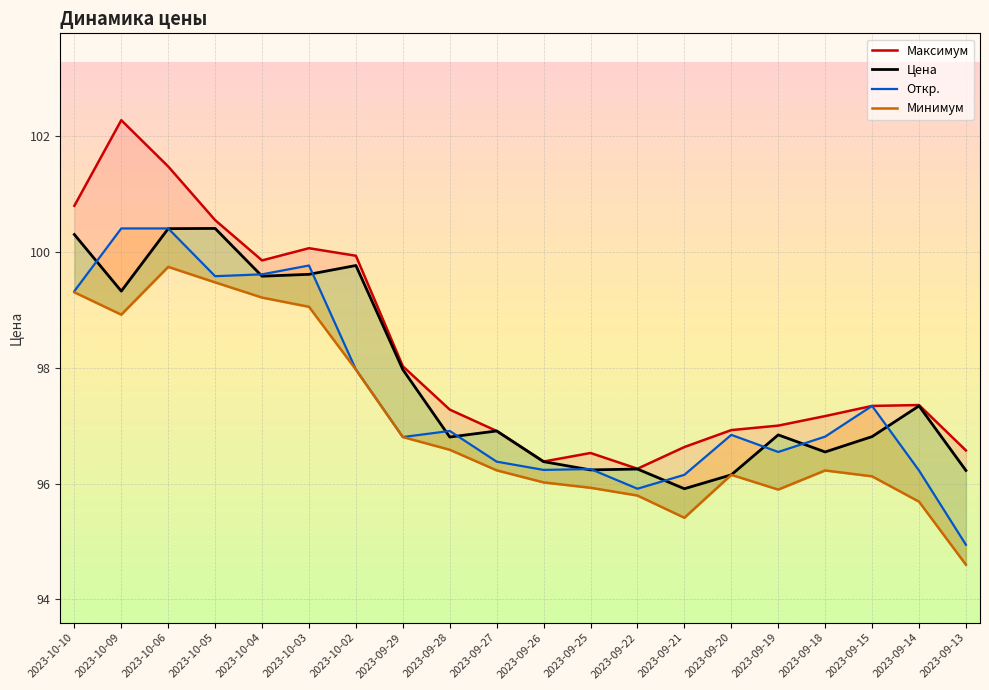

How many lines are shown in the chart?

4